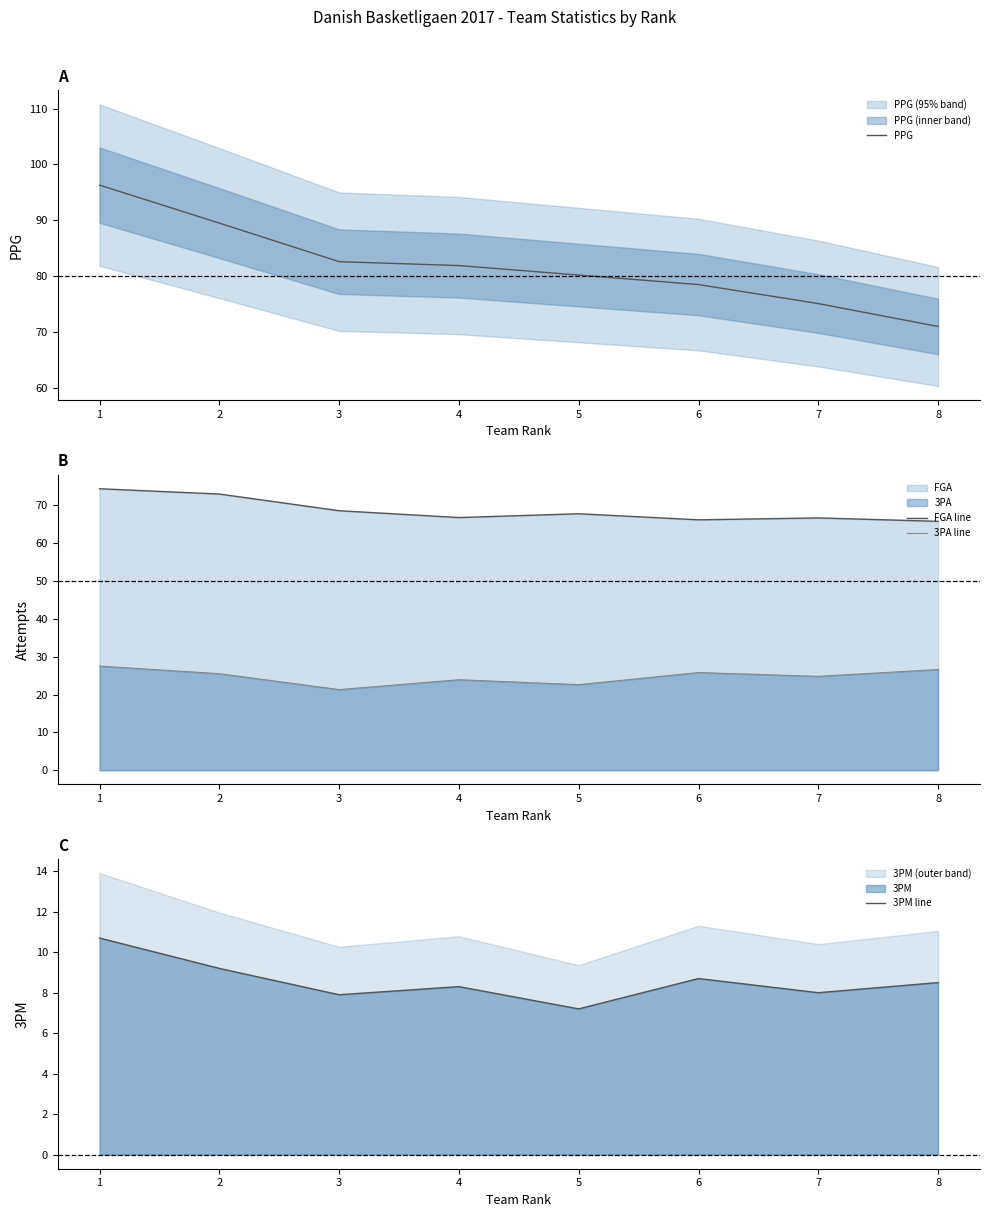

The 3PA line series shows 26.6 at 8. True or false?

True